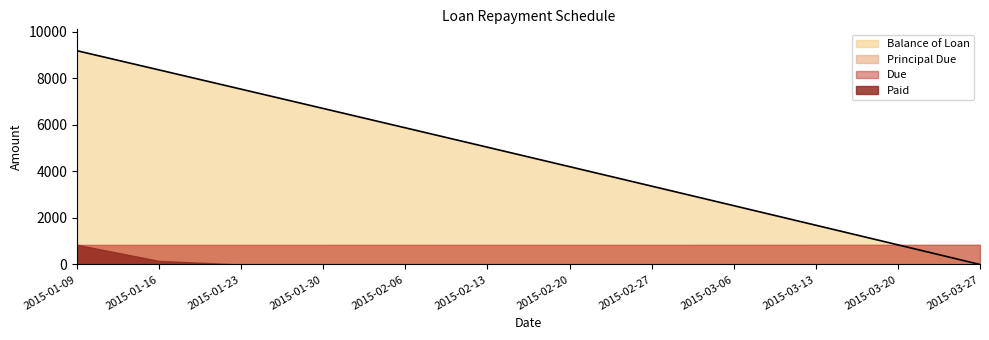

The value of Paid at 2015-03-20 is 0.0. True or false?

True